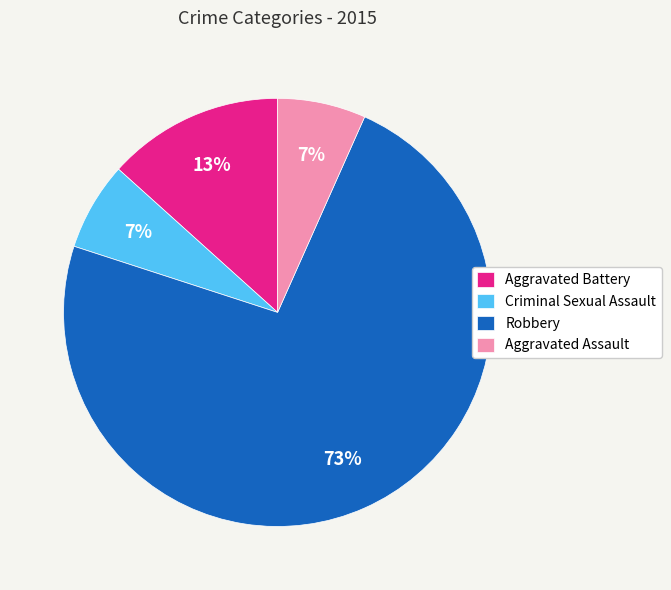

To the nearest percent, what is the average slice percentage?

25%